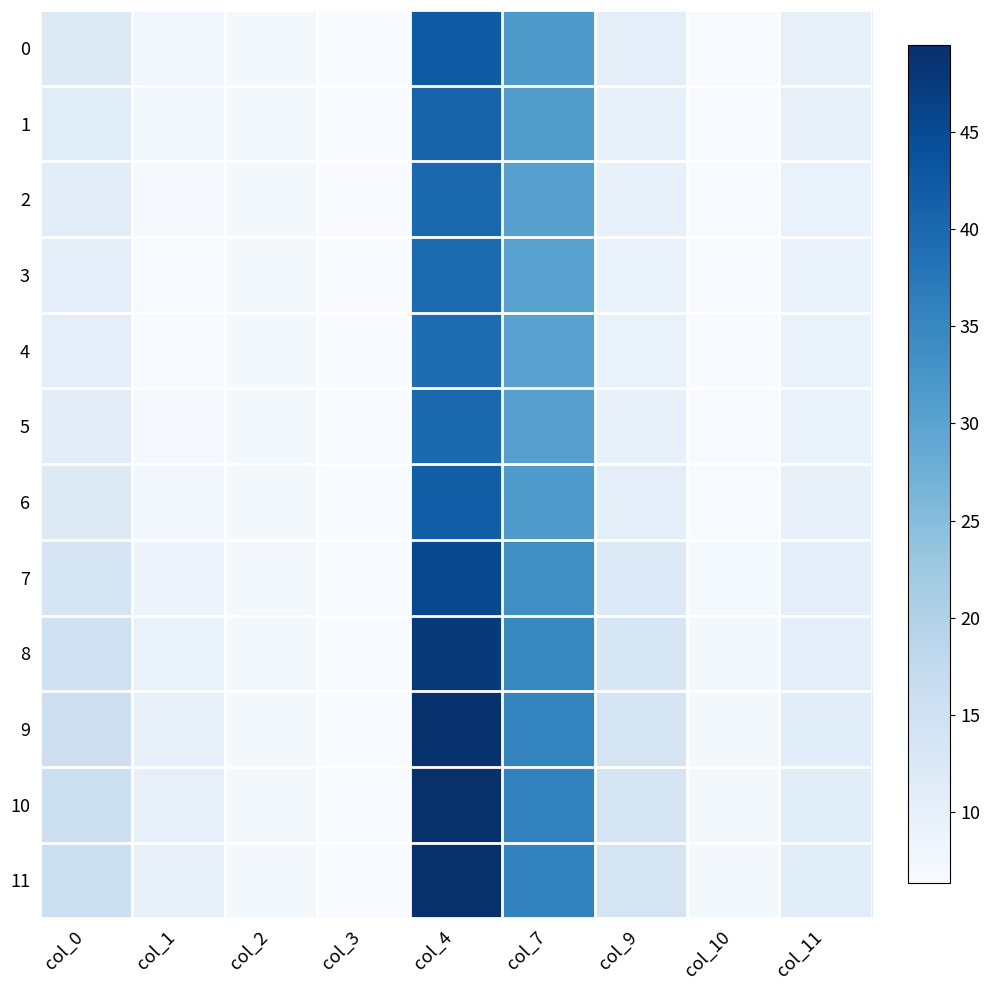

Reading left to right, what are all the values shown in this chart?

0: col_0=12.0	col_1=7.6	col_2=7.1	col_3=6.4	col_4=42.2	col_7=31.8	col_9=10.7	col_10=6.7	col_11=9.7
1: col_0=11.3	col_1=7.1	col_2=7.1	col_3=6.4	col_4=40.8	col_7=31.0	col_9=10.0	col_10=6.6	col_11=9.5
2: col_0=10.9	col_1=6.7	col_2=7.1	col_3=6.4	col_4=39.9	col_7=30.6	col_9=9.5	col_10=6.6	col_11=9.4
3: col_0=10.7	col_1=6.6	col_2=7.1	col_3=6.4	col_4=39.6	col_7=30.4	col_9=9.3	col_10=6.5	col_11=9.3
4: col_0=10.7	col_1=6.6	col_2=7.1	col_3=6.4	col_4=39.5	col_7=30.4	col_9=9.3	col_10=6.5	col_11=9.3
5: col_0=10.9	col_1=6.7	col_2=7.1	col_3=6.4	col_4=39.9	col_7=30.6	col_9=9.5	col_10=6.6	col_11=9.4
6: col_0=11.8	col_1=7.4	col_2=7.1	col_3=6.4	col_4=41.7	col_7=31.5	col_9=10.5	col_10=6.7	col_11=9.7
7: col_0=13.5	col_1=8.5	col_2=7.0	col_3=6.4	col_4=45.3	col_7=33.5	col_9=12.2	col_10=6.9	col_11=10.3
8: col_0=14.9	col_1=9.3	col_2=7.0	col_3=6.4	col_4=47.8	col_7=34.9	col_9=13.4	col_10=7.1	col_11=10.7
9: col_0=15.4	col_1=9.7	col_2=7.0	col_3=6.4	col_4=49.0	col_7=35.5	col_9=13.9	col_10=7.2	col_11=10.9
10: col_0=15.7	col_1=9.8	col_2=7.0	col_3=6.4	col_4=49.4	col_7=35.8	col_9=14.1	col_10=7.2	col_11=11.0
11: col_0=15.6	col_1=9.8	col_2=7.0	col_3=6.4	col_4=49.3	col_7=35.7	col_9=14.0	col_10=7.2	col_11=11.0